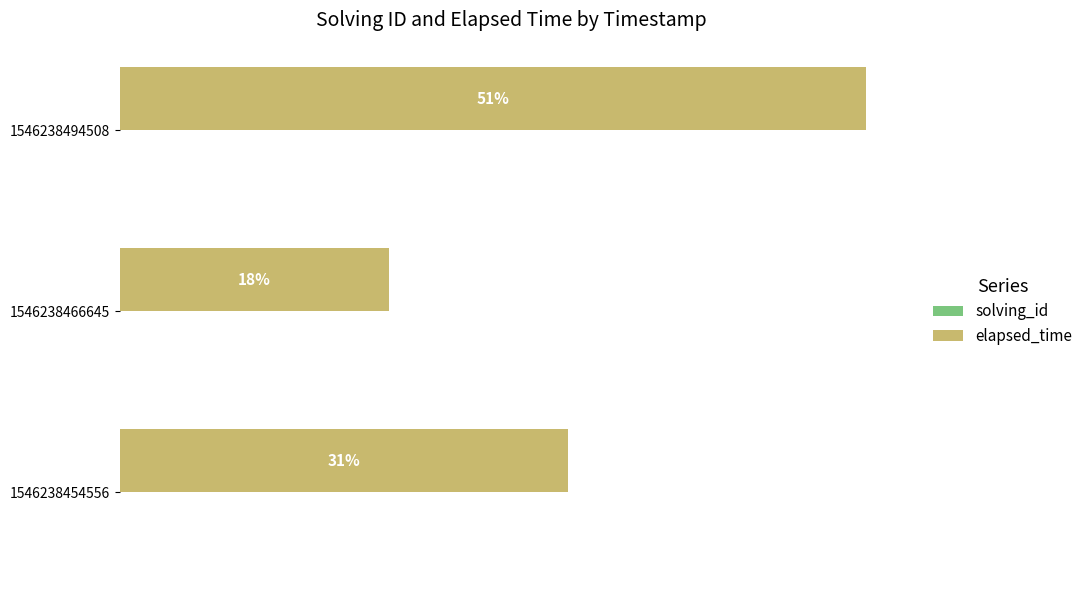

How many groups of bars are there?

3